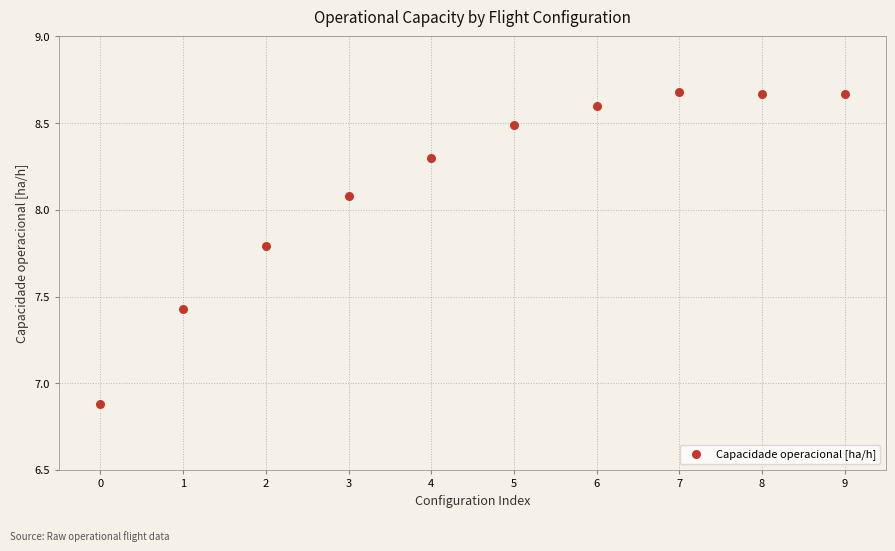

What is the average Y value?

8.2